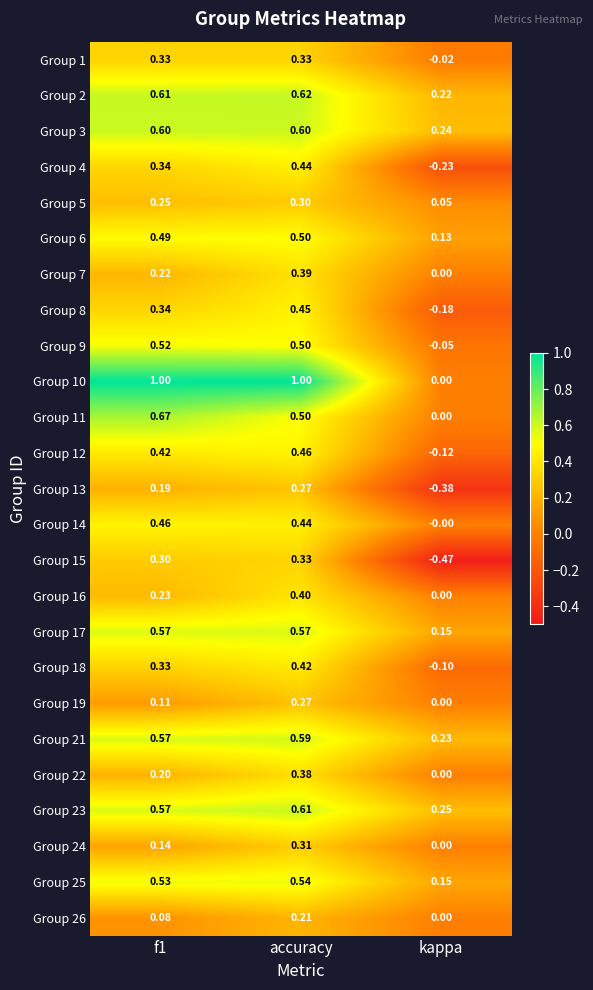

Is the value of Group 19 at kappa greater than the value of Group 1 at accuracy?

No